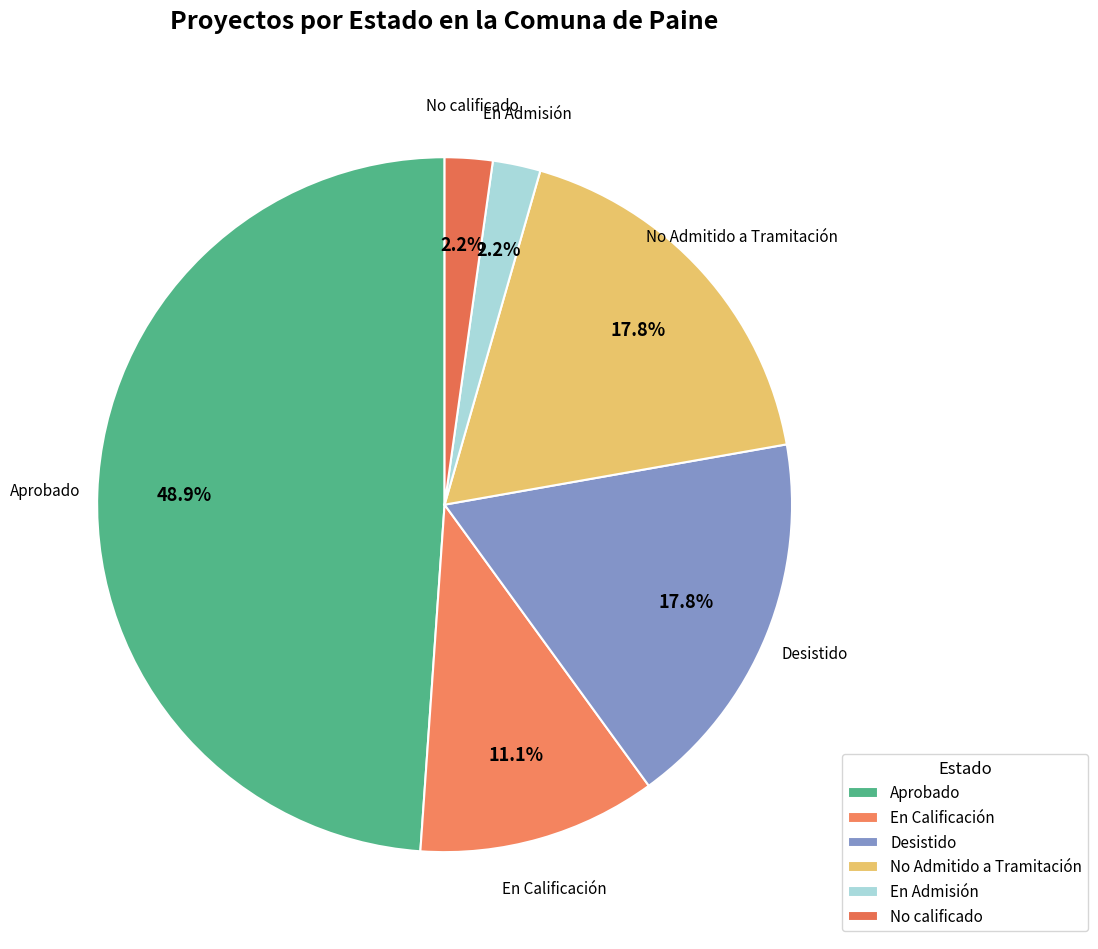

Is it true that En Calificación is 11% of the pie?

True